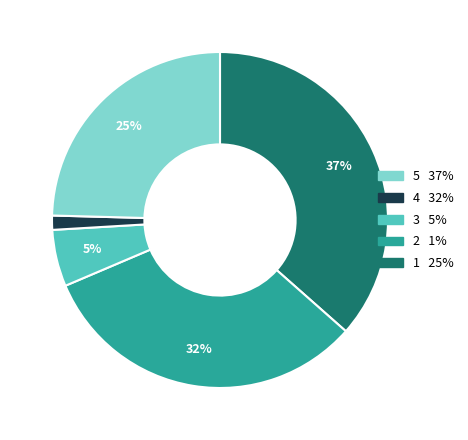

To the nearest percent, what is the average slice percentage?

20%